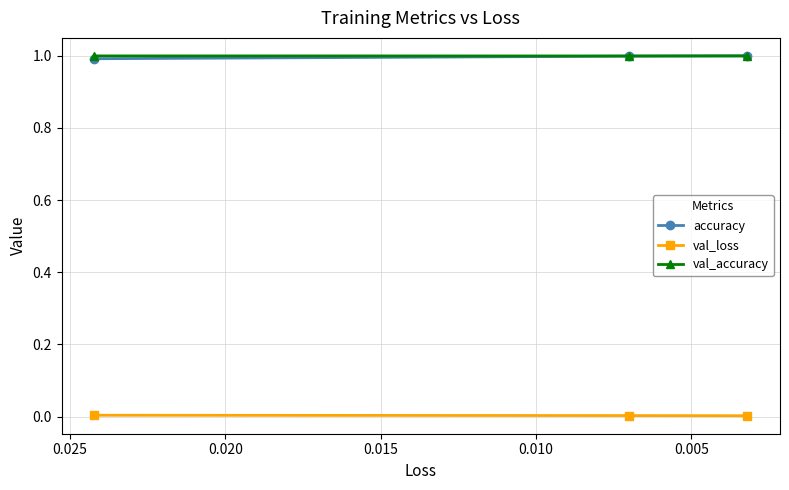

What is the spread (max minus min) of values at 0.005?

1.0